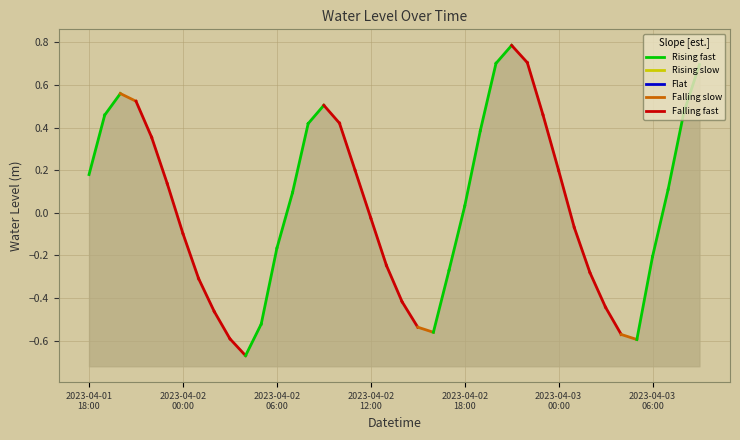

What is the greatest value displayed?

0.8